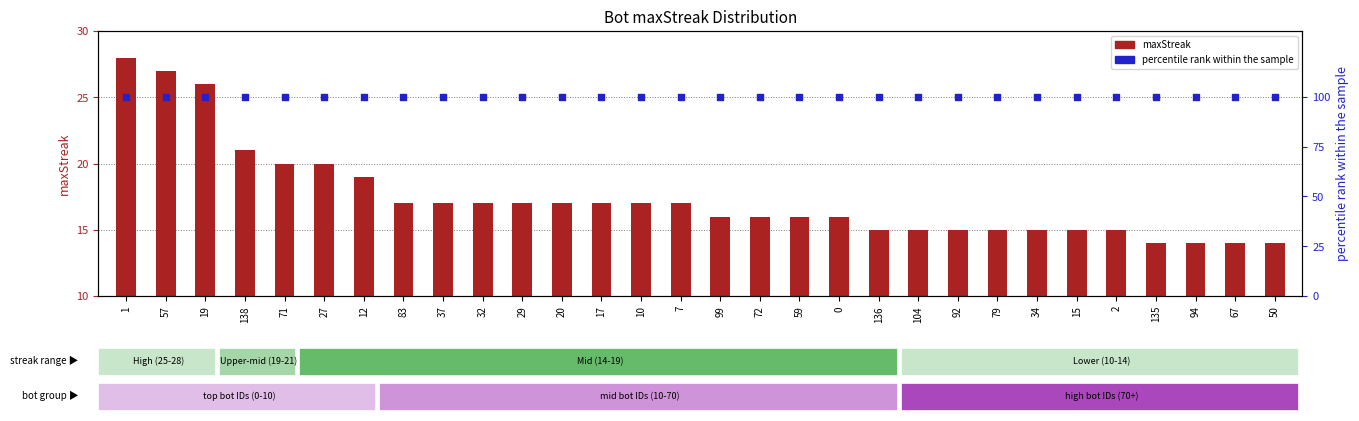

Which series has the widest spread of Y values?

maxStreak